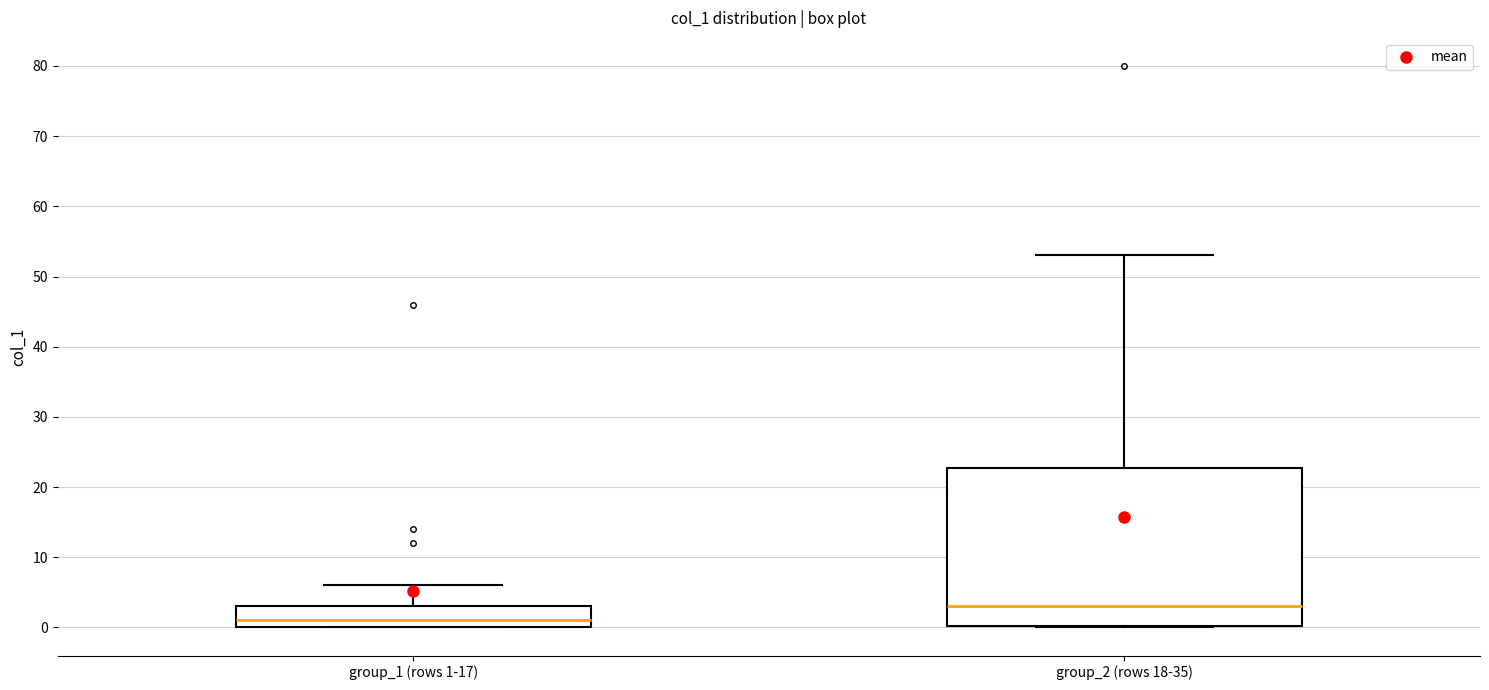

Reading left to right, read every box against the y-axis: the position of its median line, the range the box covers, and the ends of its whiskers. The values are not printed on the chart, so give them approximately, as read against the axis.

group_1 (rows 1-17): median 1, box 0 to 3, whiskers 0 to 6
group_2 (rows 18-35): median 3, box 0 to 23, whiskers 0 to 53